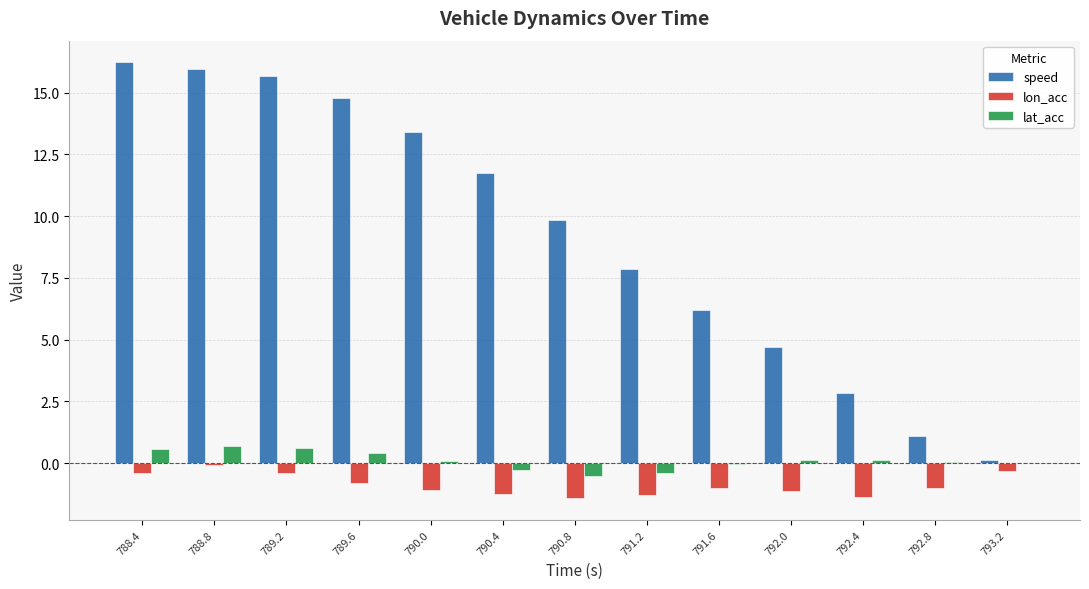

What is the sum of all lat_acc values?

1.5